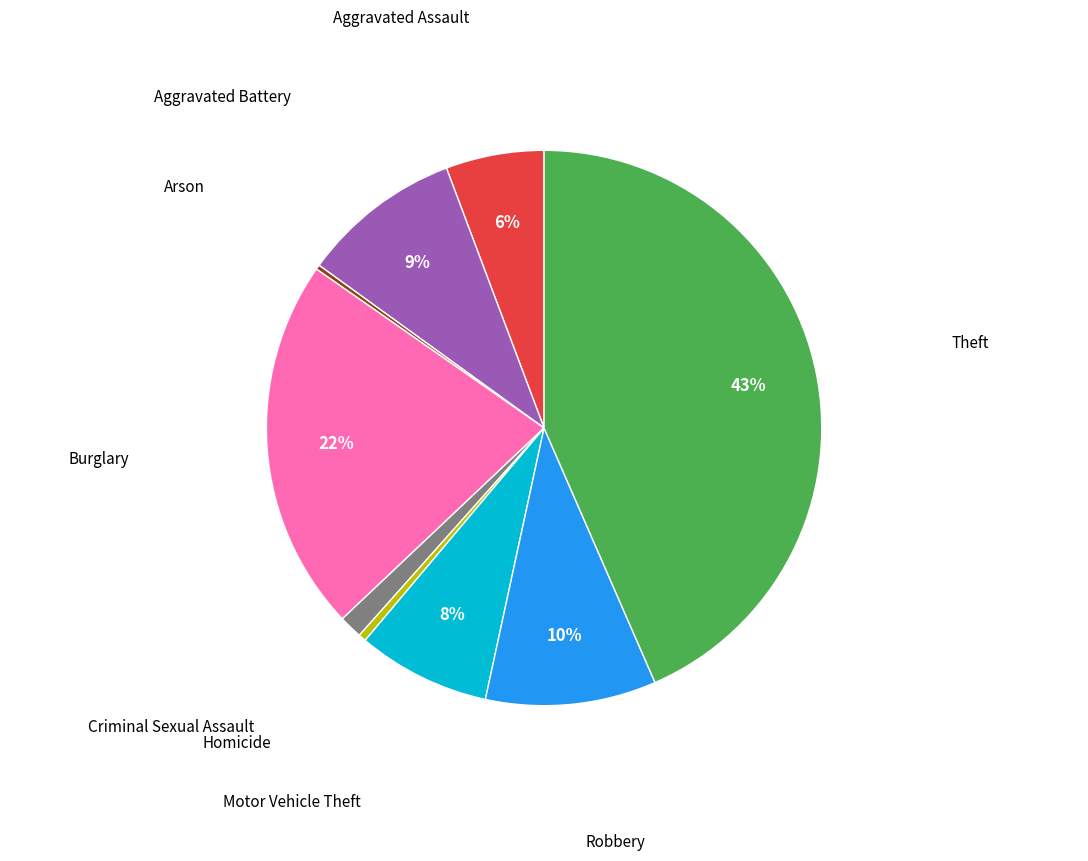

Does any single category account for the majority?

No